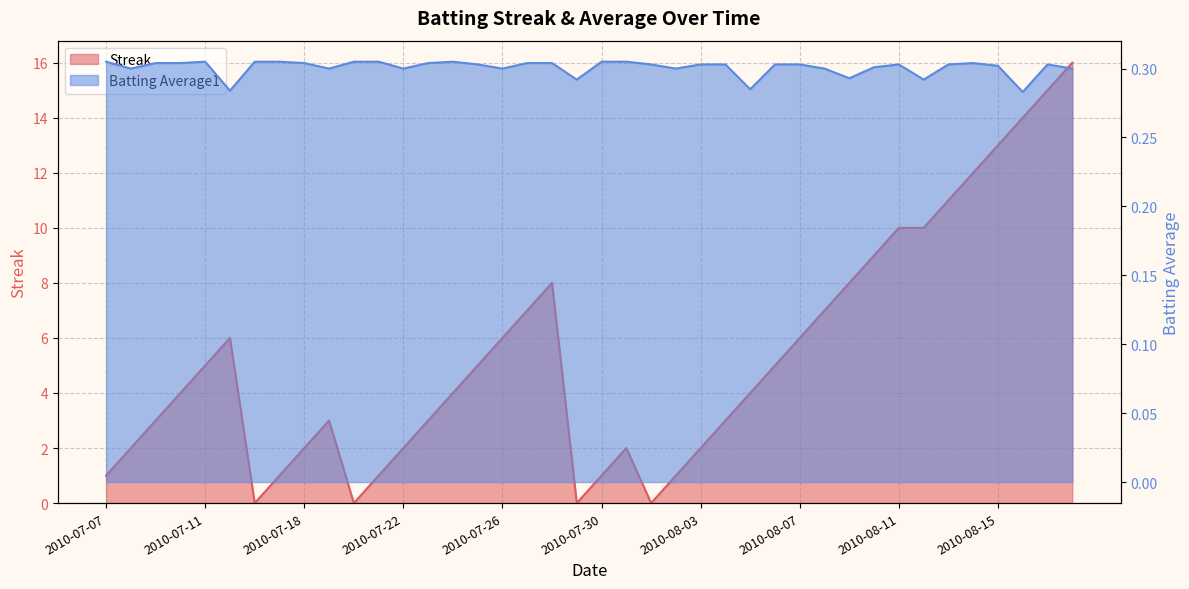

What are all the series names shown in the legend?

Streak, Batting Average1